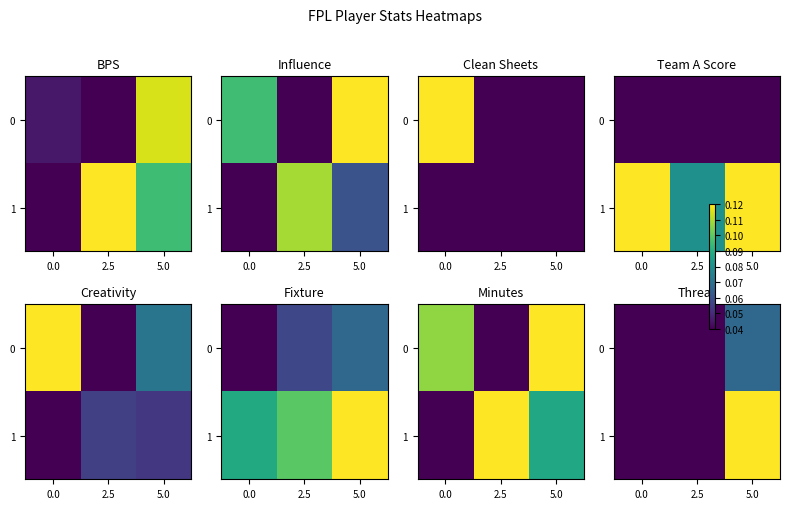

At how many categories does at least one series exceed 0?

1